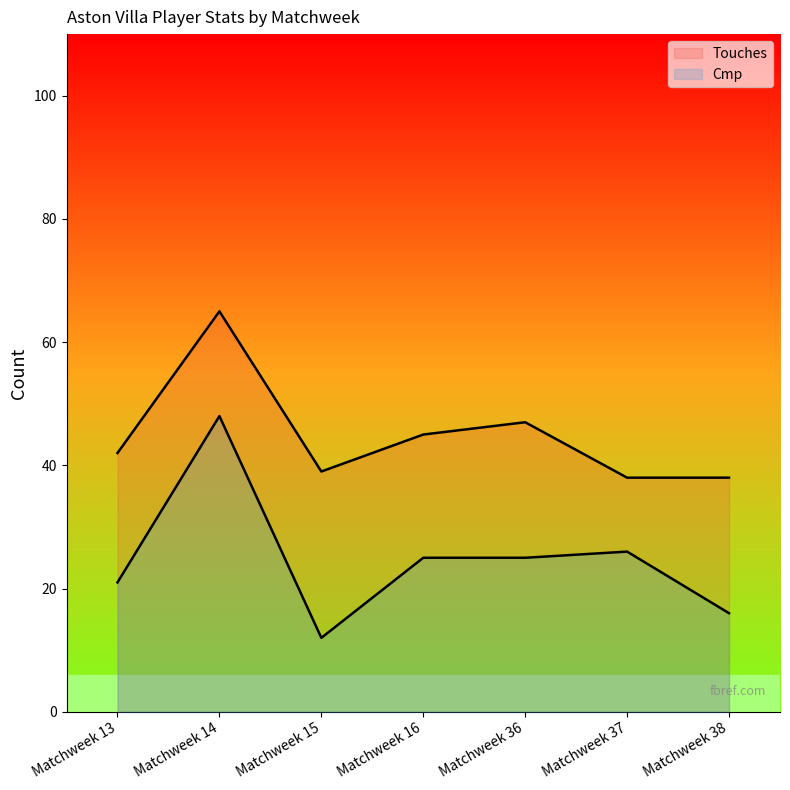

What value does the Touches series have at Matchweek 14, to the nearest 10?

60